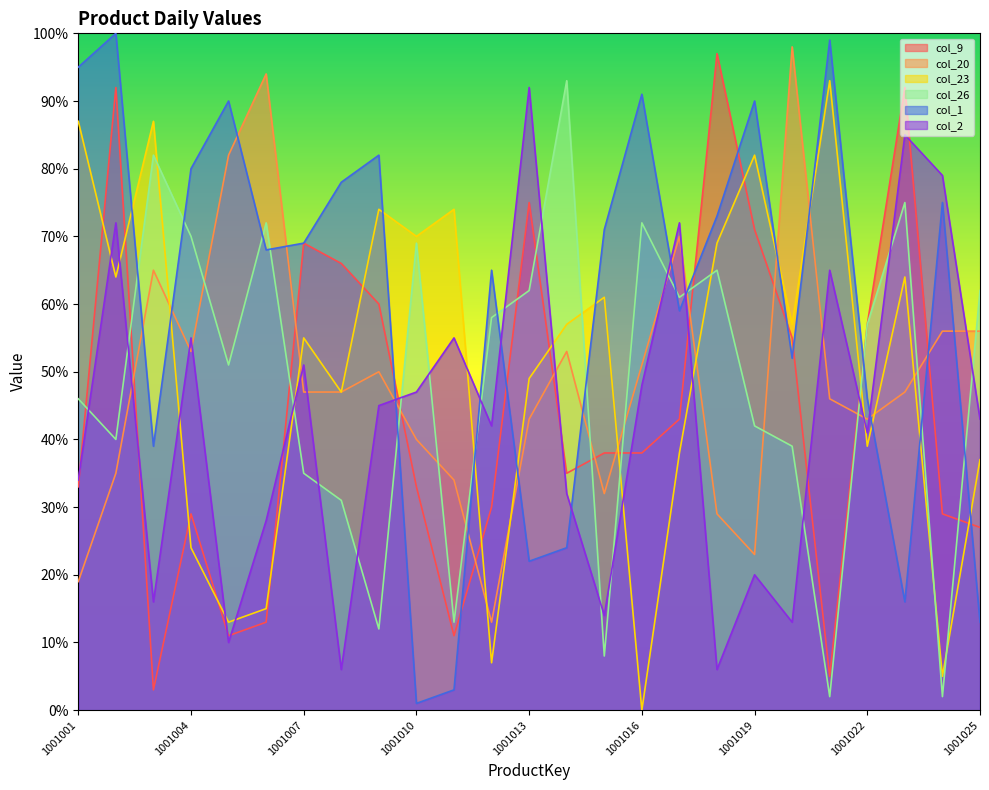

Reading left to right, list all the values displayed in this chart.

col_9: 33	92	3	29	11	13	69	66	60	33	11	30	75	35	38	38	43	97	71	55	5	57	92	29	27
col_20: 19	35	65	53	82	94	47	47	50	40	34	13	43	53	32	51	70	29	23	98	46	43	47	56	56
col_23: 87	64	87	24	13	15	55	47	74	70	74	7	49	57	61	0	38	69	82	57	93	39	64	5	37
col_26: 46	40	82	70	51	72	35	31	12	69	13	58	62	93	8	72	61	65	42	39	2	57	75	2	62
col_1: 95	100	39	80	90	68	69	78	82	1	3	65	22	24	71	91	59	73	90	52	99	46	16	75	13
col_2: 34	72	16	55	10	28	51	6	45	47	55	42	92	32	14	48	72	6	20	13	65	41	85	79	43